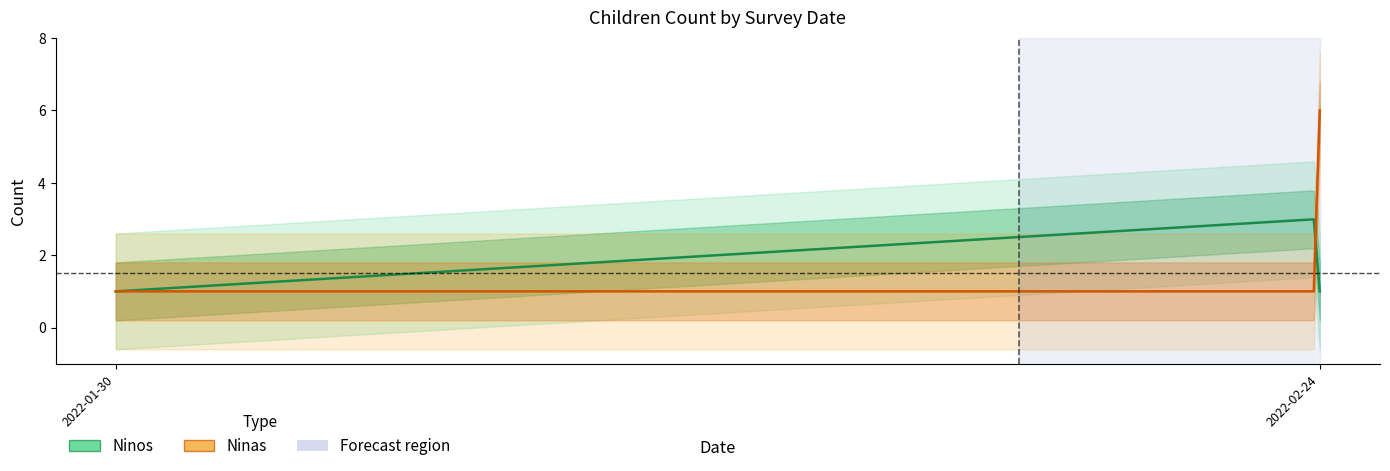

How many positive values does the Ninos series have?

9